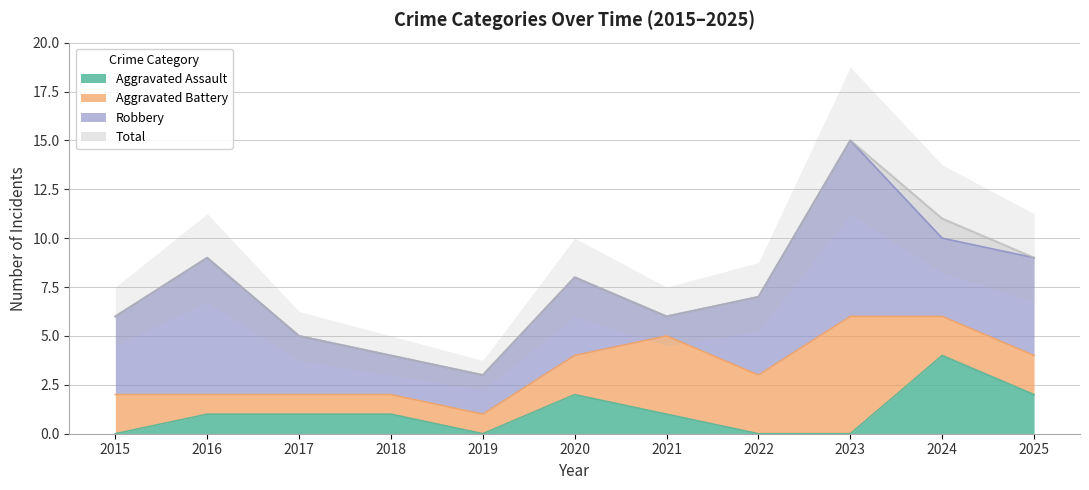

Is it true that Total equals 6 at 2015?

True